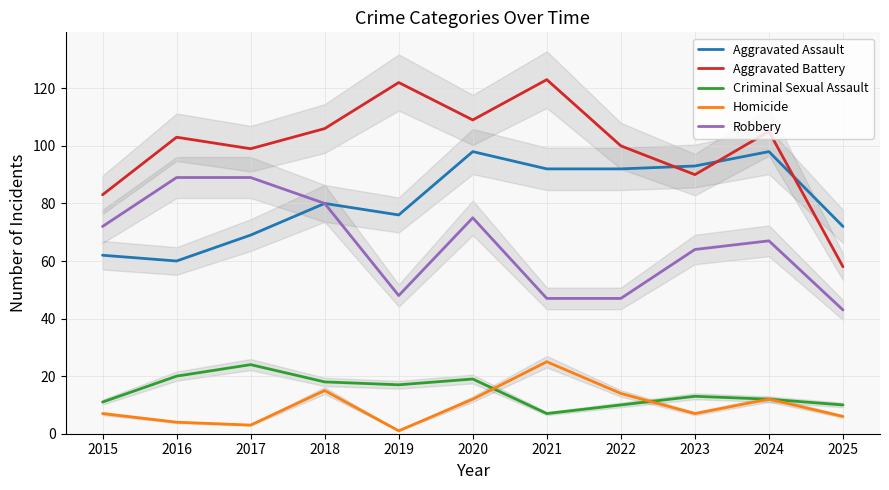

Does the chart have visible grid lines?

Yes